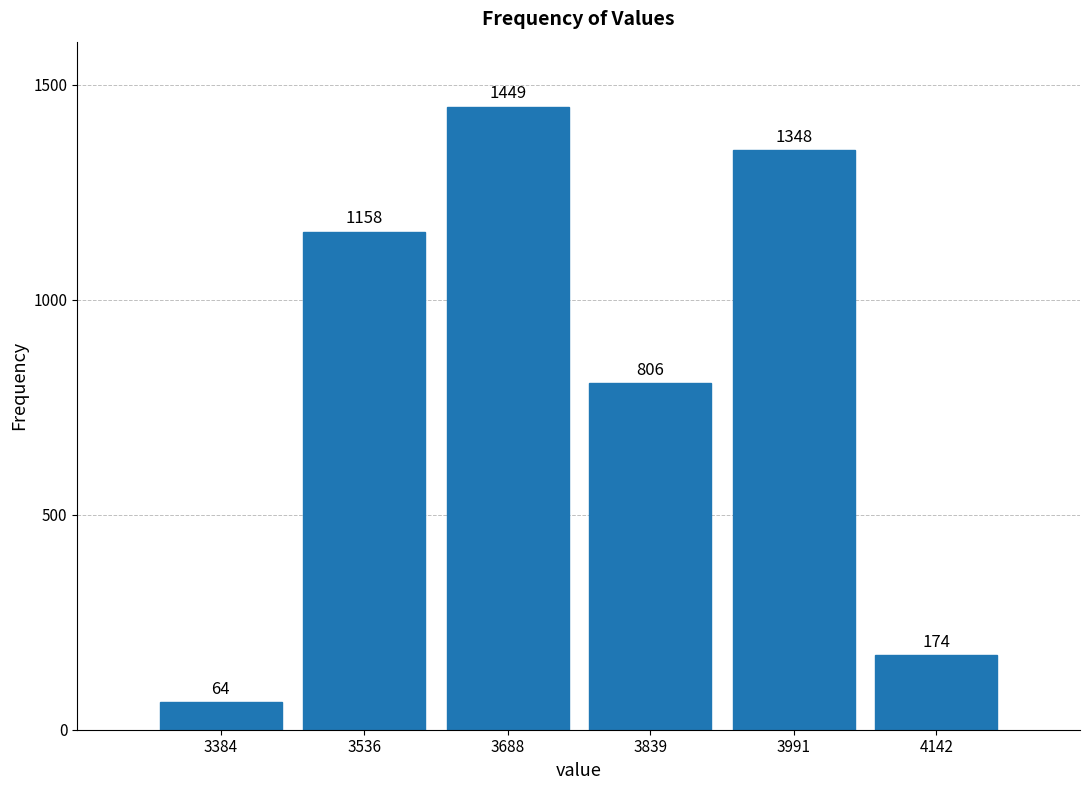

Reading left to right, extract all data points from this chart.

3384=64	3536=1158	3688=1449	3839=806	3991=1348	4142=174